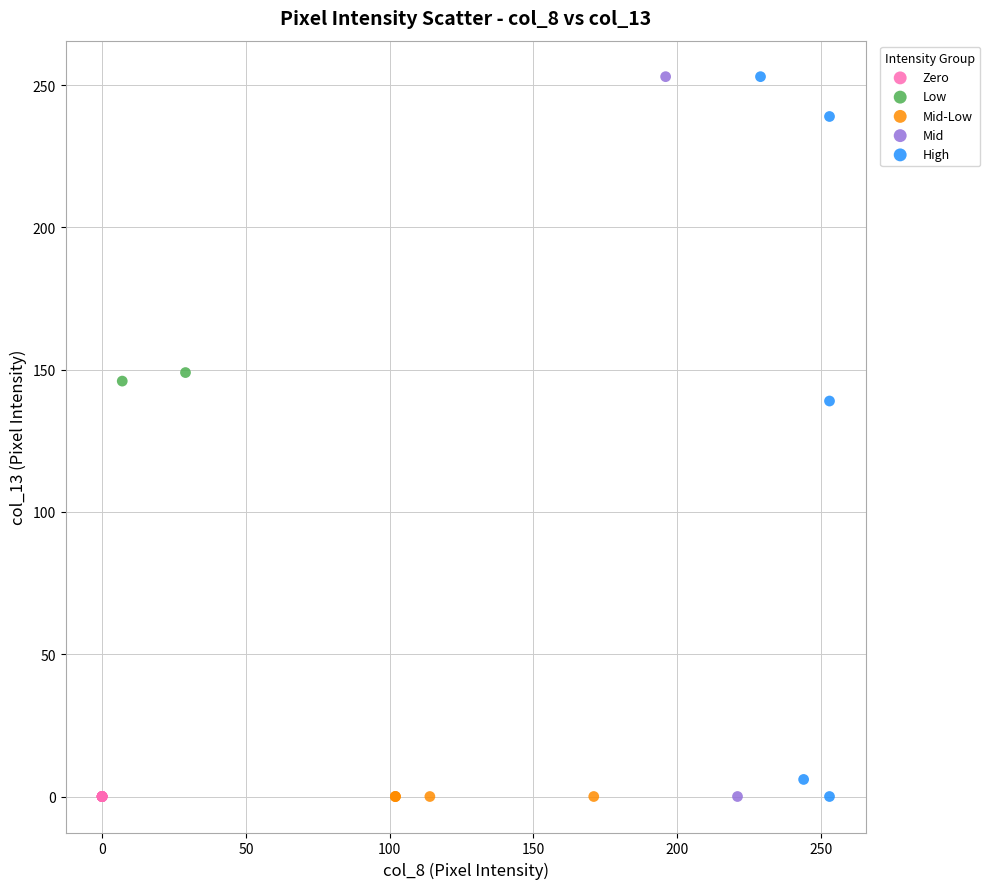

What are all the series names shown in the legend?

Zero, Low, Mid-Low, Mid, High